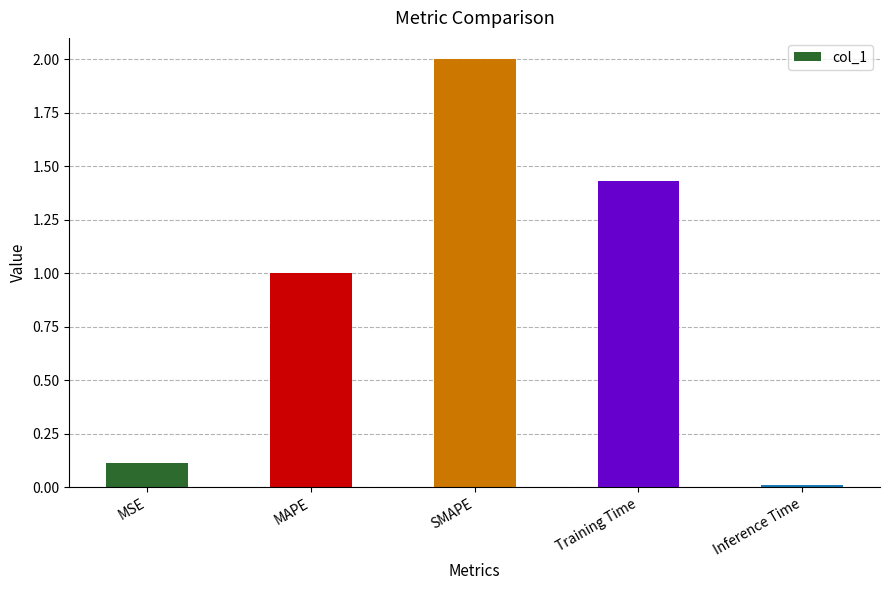

What position from the right is MAPE?

4